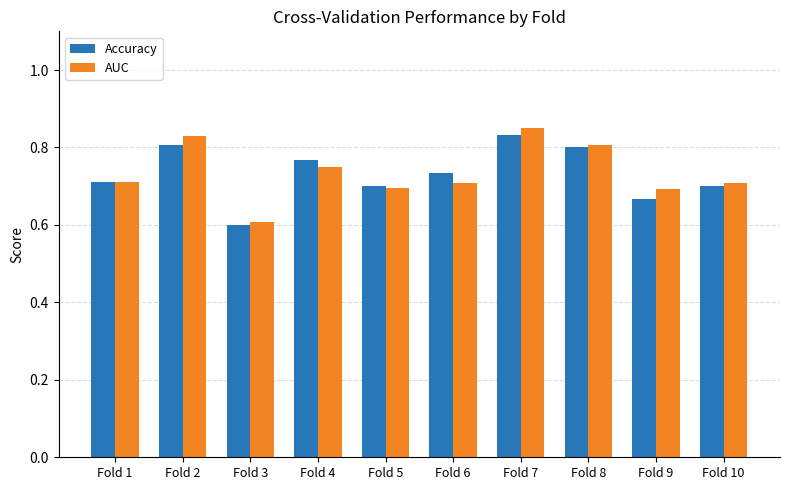

The Accuracy series shows 0.8 at Fold 2. True or false?

True